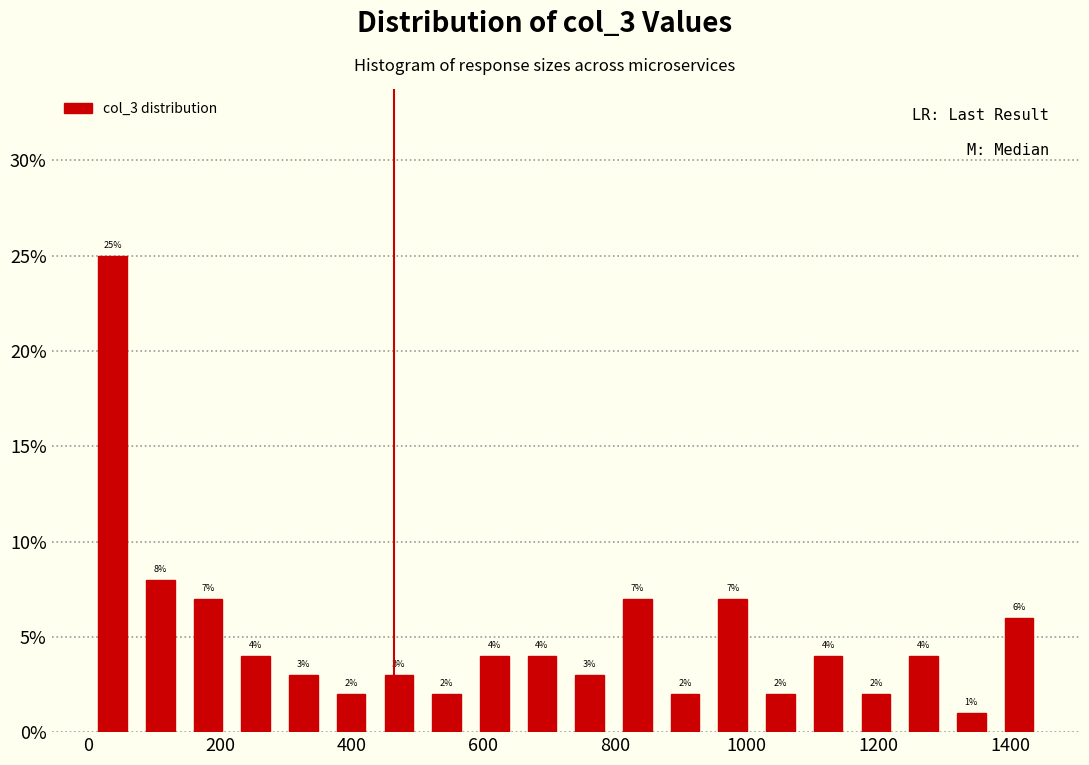

Read against the x-axis, roughly where is the centre of the tallest bar?

40